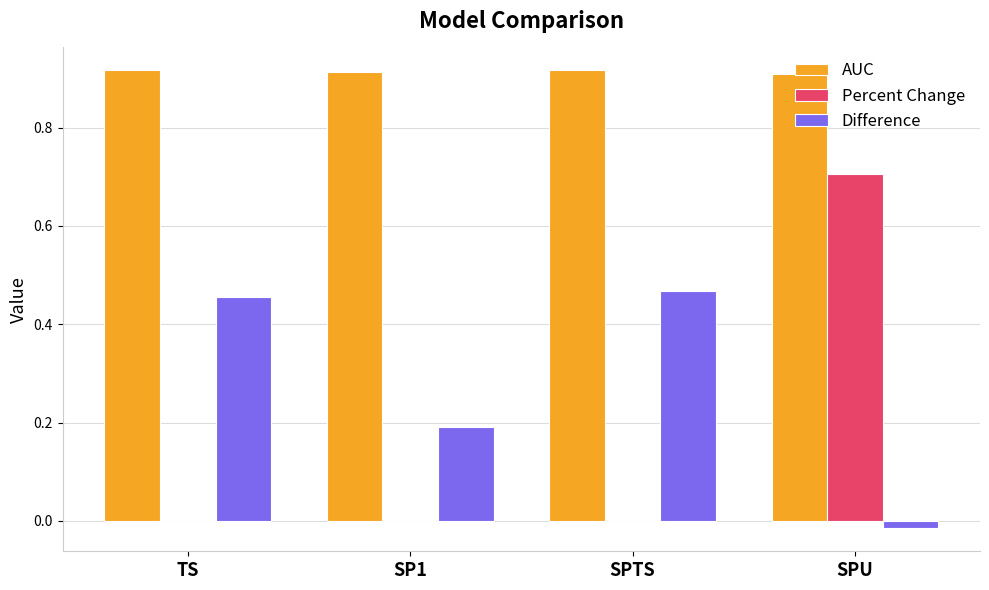

How many groups of bars are there?

4